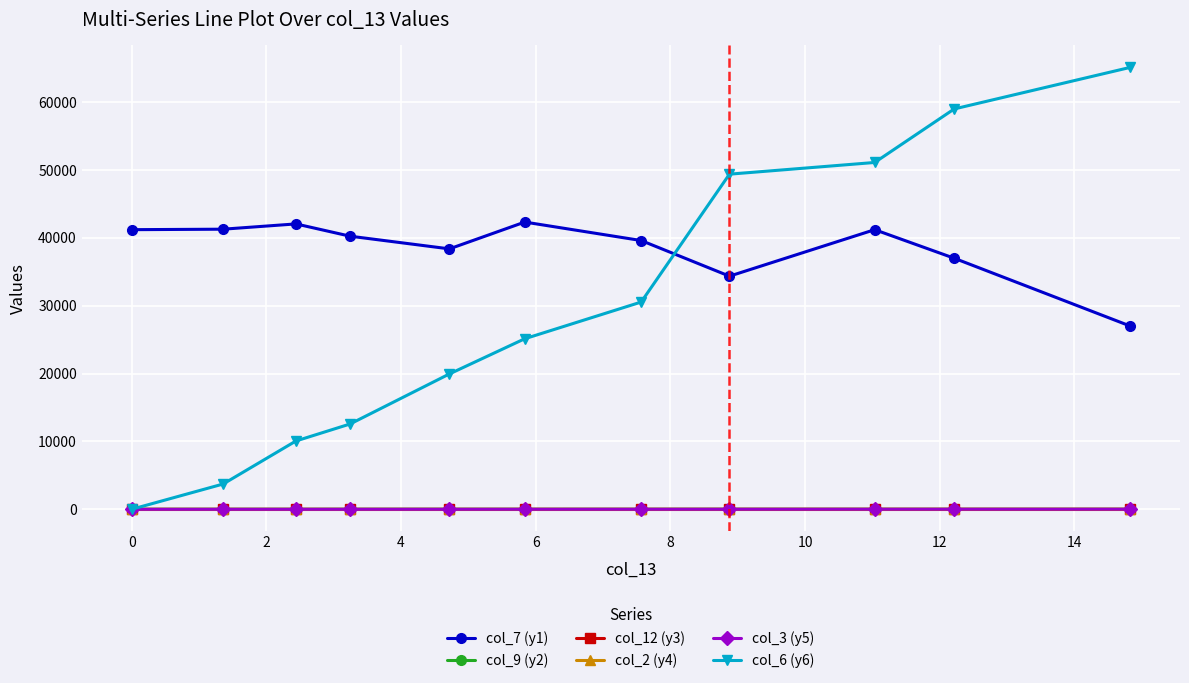

What is the value of the col_6 (y6) point at the 8th from the left?

49389.8